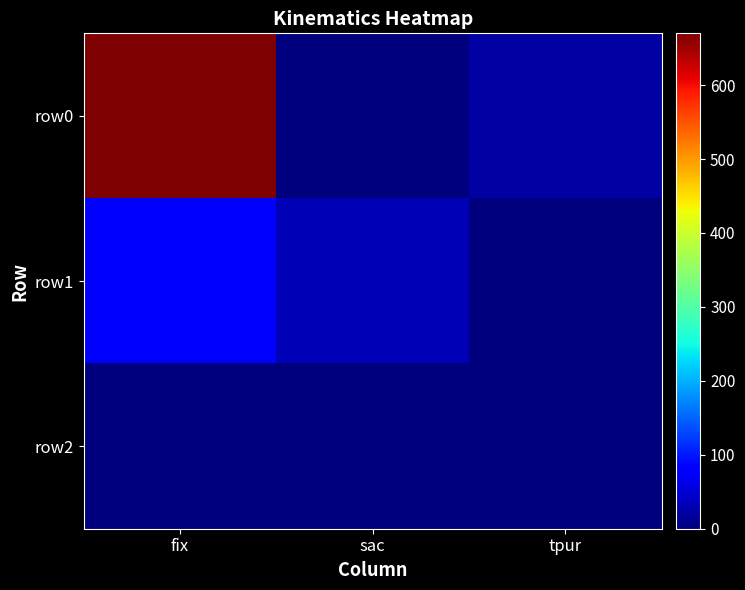

Which series has the largest total across all categories?

row0